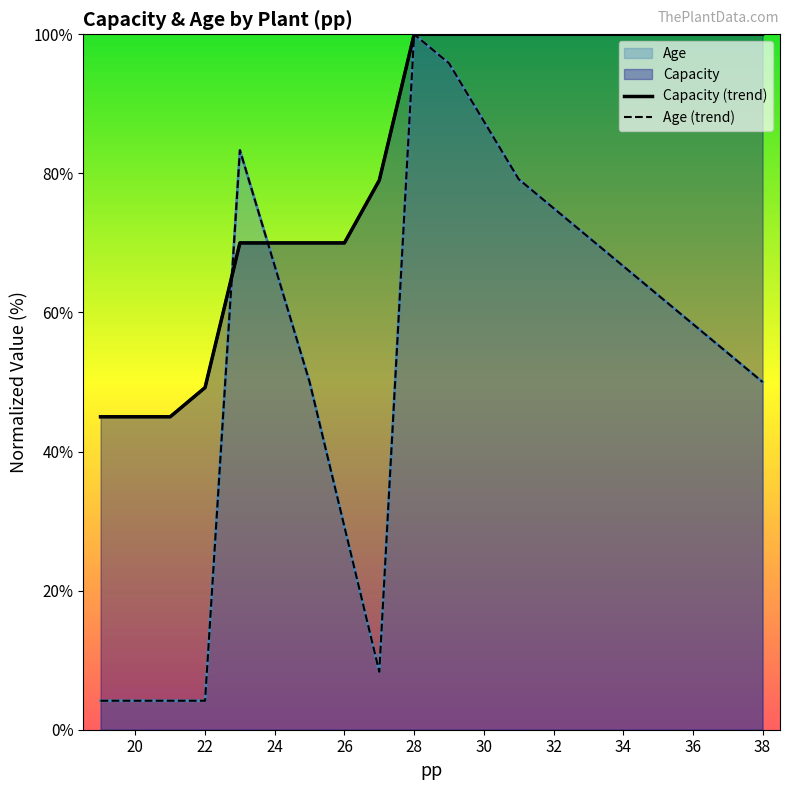

List the series in order of their overall mean, highest first.

Capacity, Age